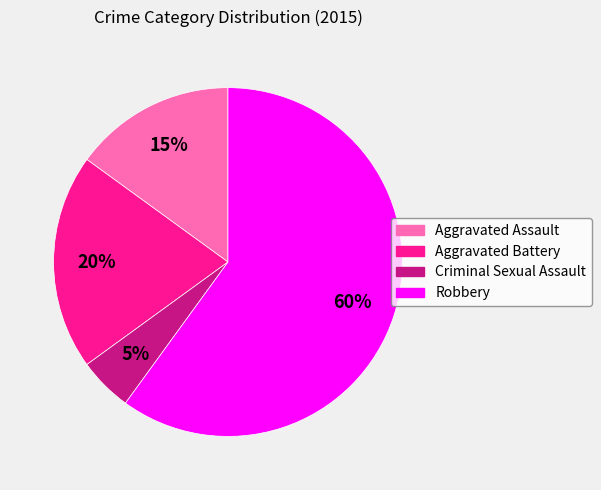

How many slices are in this pie chart?

4